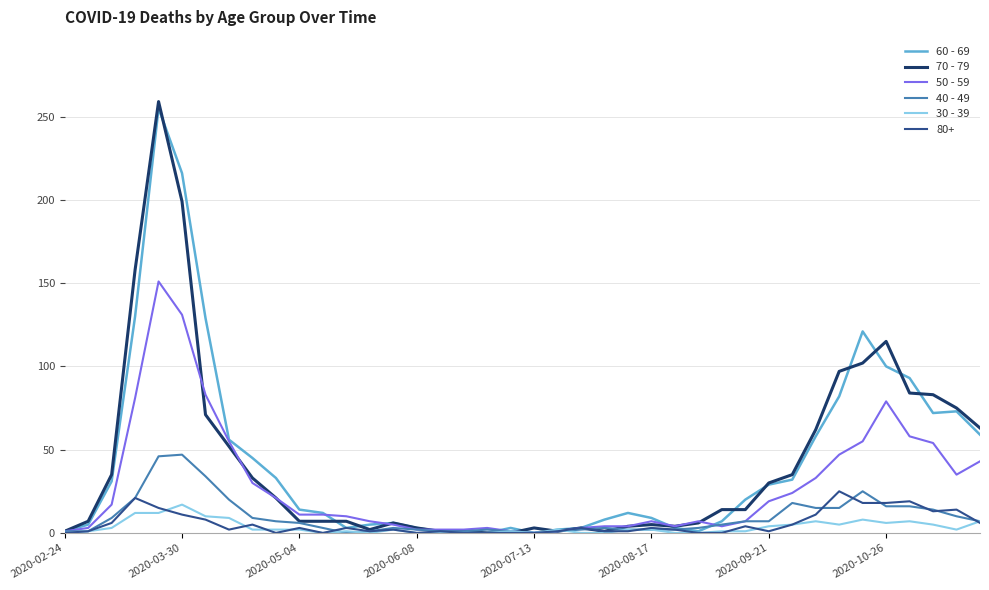

Which series has the largest range (max minus min)?

70 - 79